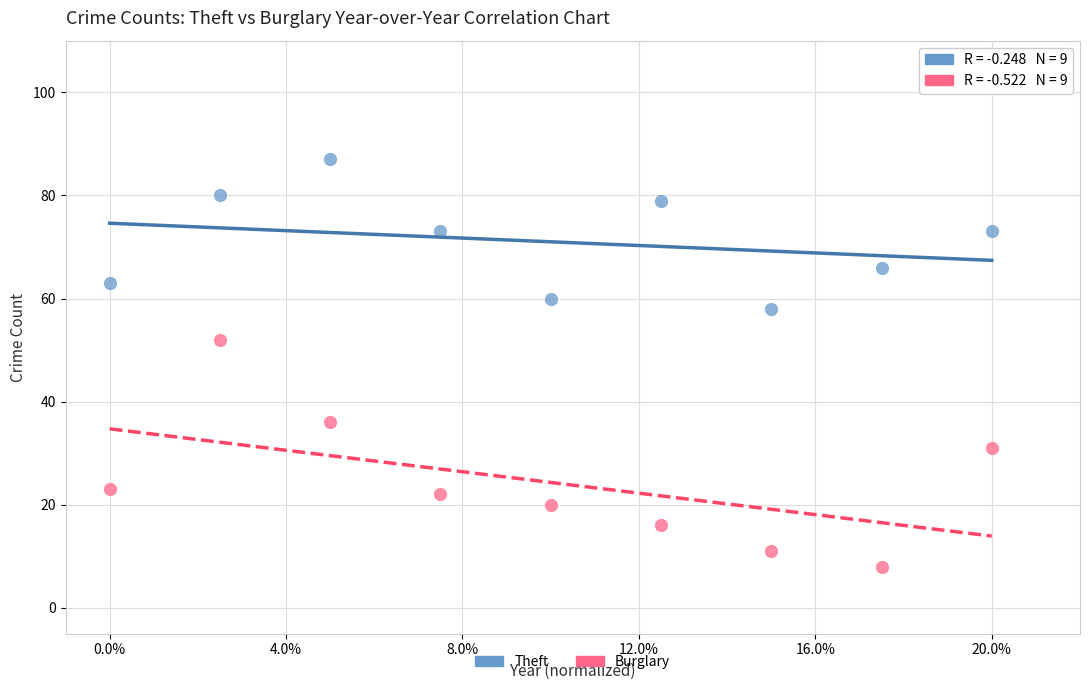

Which series has the largest Y range (max minus min)?

Burglary